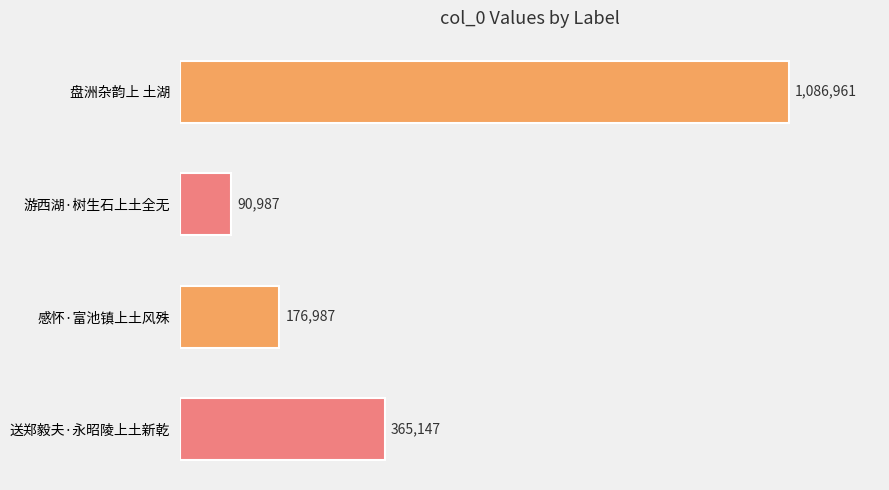

At which label is the value closest to 588974?

送郑毅夫·永昭陵上土新乾